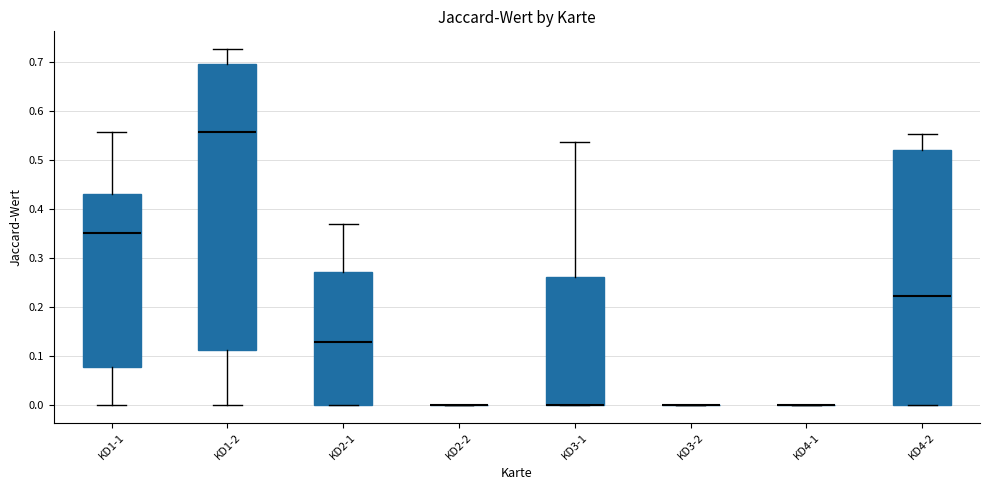

Which box is the tallest, from its lower edge to its upper edge?

KD1-2